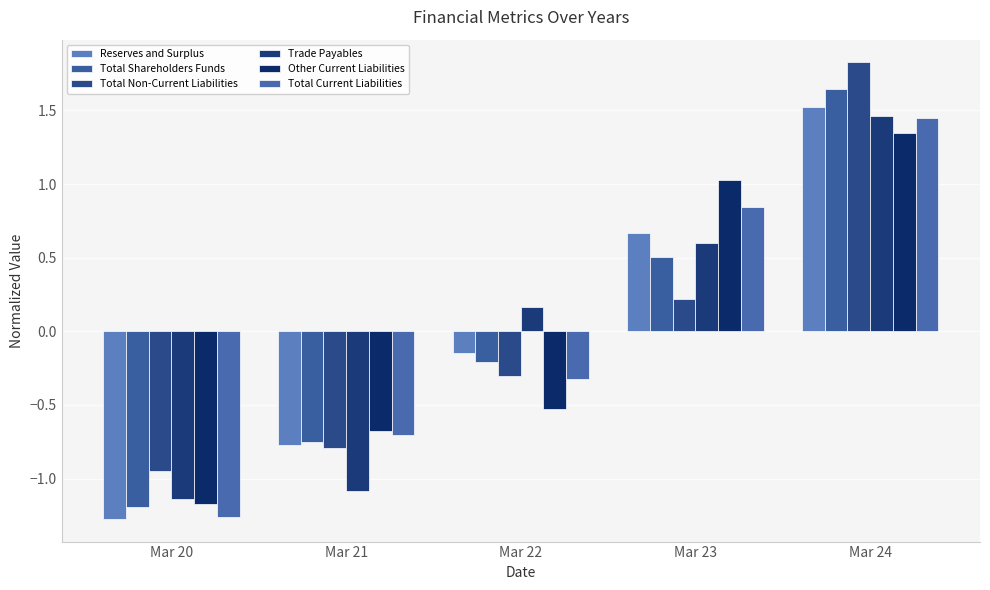

At how many categories does at least one series exceed 0?

3